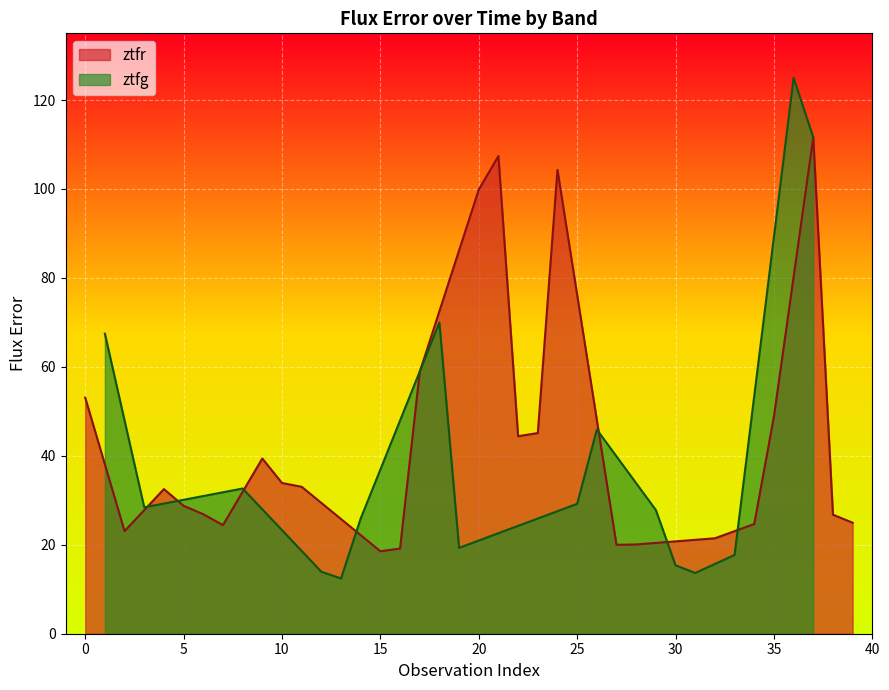

What is the maximum value for ztfr?

111.6